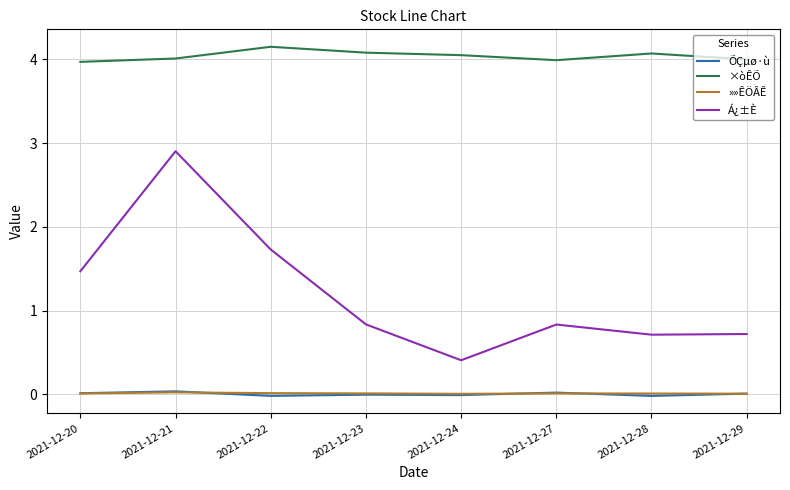

Which series has the widest spread of values?

Á¿±È